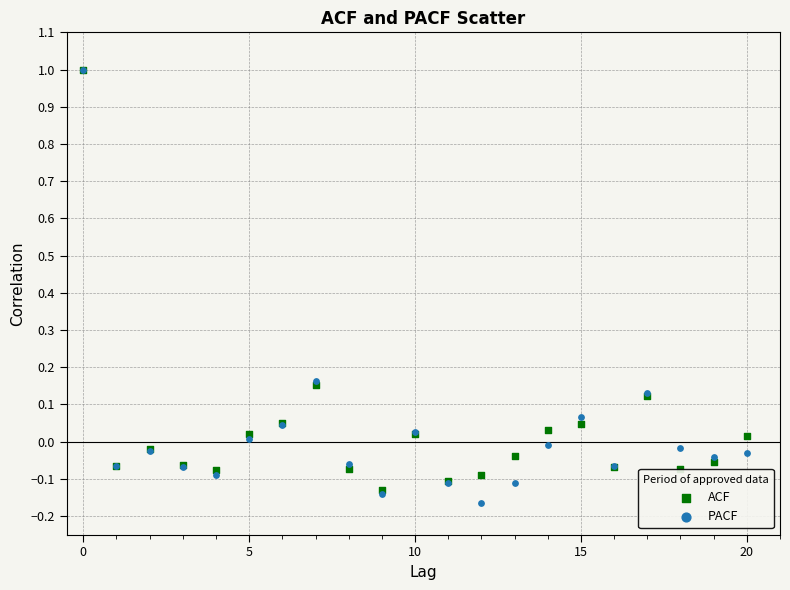

What are all the series names shown in the legend?

ACF, PACF